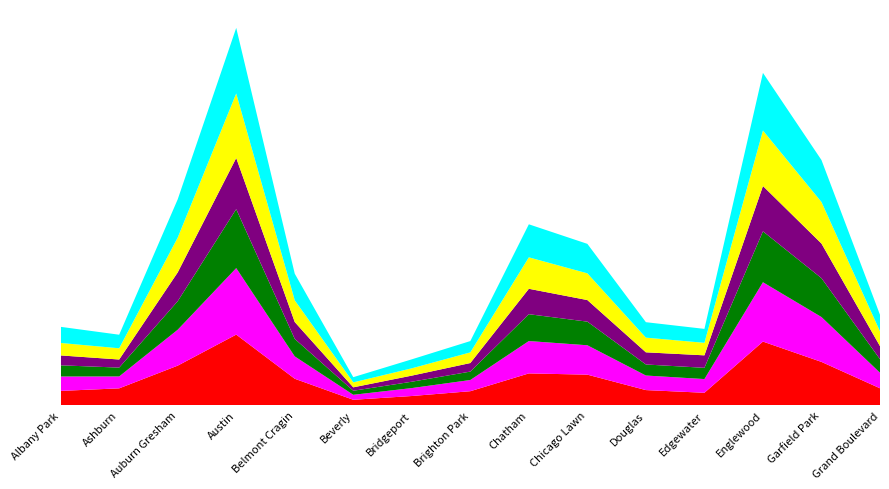

Reading left to right, list all the values displayed in this chart.

2017: 1252	1053	2973	5095	2066	404	697	878	2566	2288	1200	1082	4472	3257	1281
2019: 968	872	2700	5008	1687	385	568	828	2441	2076	1140	972	4310	3226	1153
2021: 767	629	2237	3971	1312	265	474	664	1973	1675	944	969	3519	2687	1014
2020: 870	686	2213	4578	1357	315	493	654	2084	1834	857	873	3952	3018	1052
2018: 1117	924	2787	5162	1736	386	616	869	2513	2281	1131	1064	4607	3483	1205
2016: 1110	1308	3071	5481	2053	421	713	1086	2468	2372	1173	965	4939	3361	1313